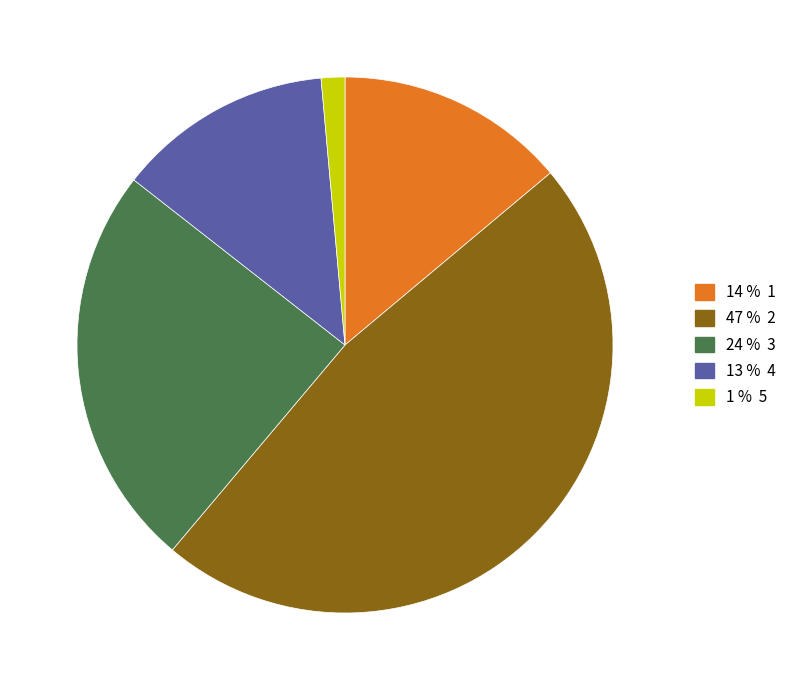

Is there a majority slice in this chart?

No